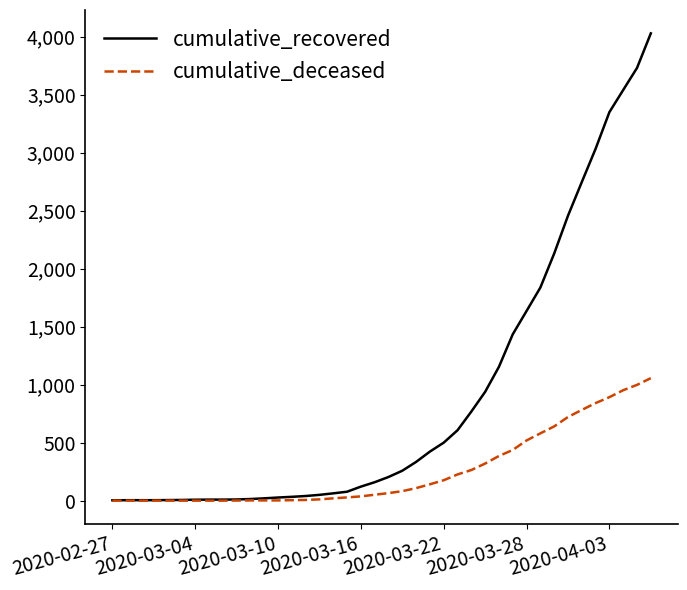

What is the highest value of the cumulative_deceased series?

1056